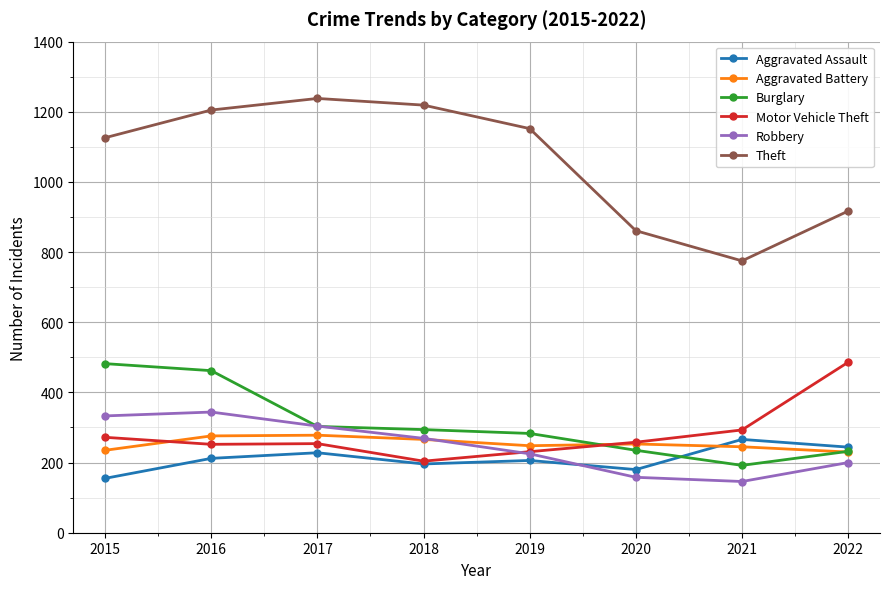

In Robbery, how many points are lower than both neighbors (excluding endpoints)?

1